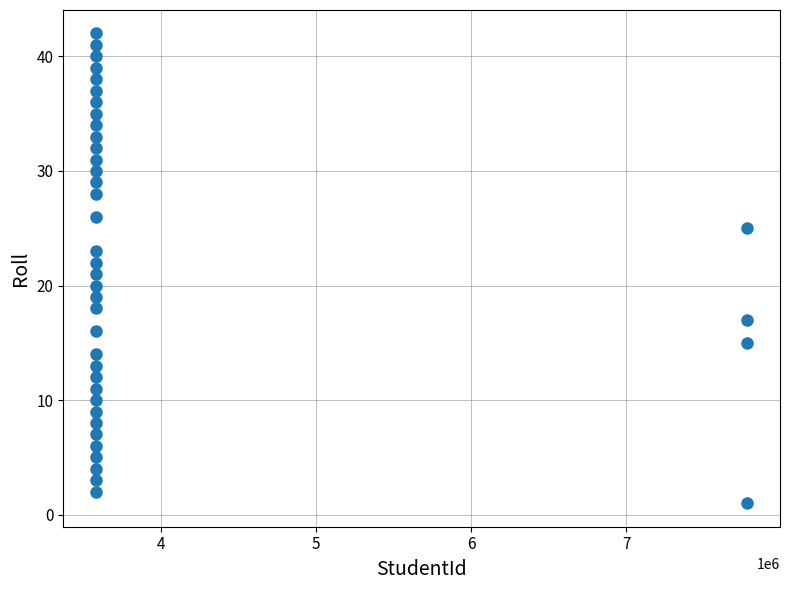

What is the range of X values (max minus min)?

4200553